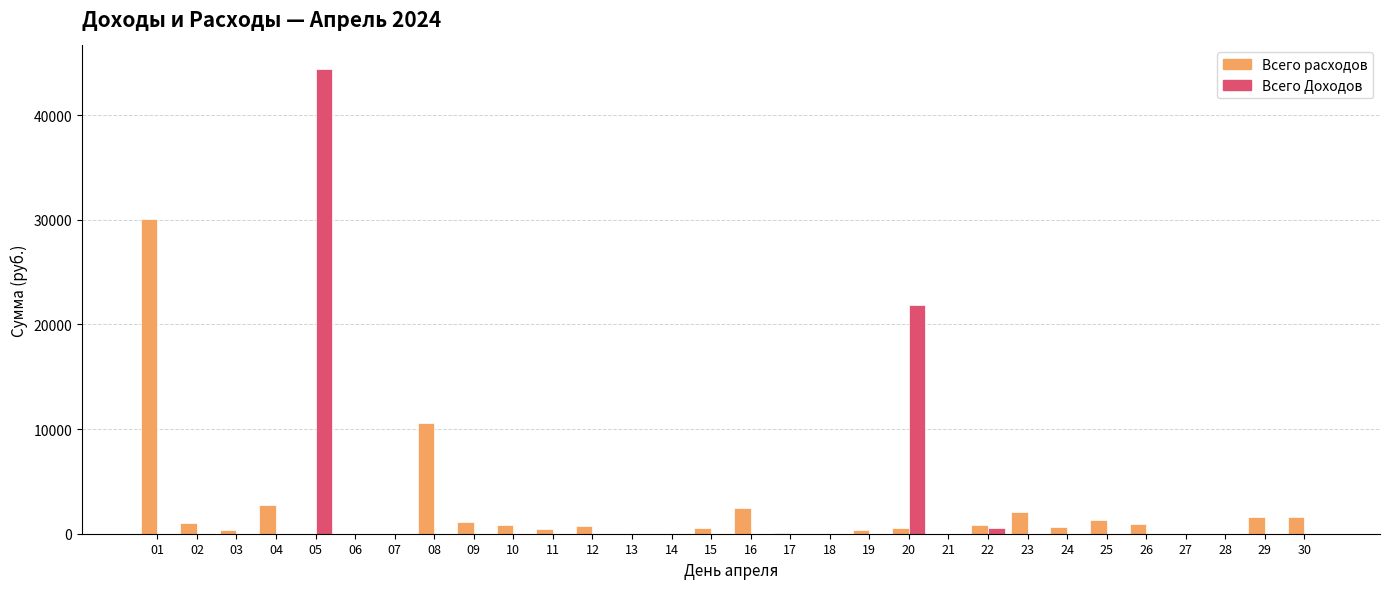

How many categories are shown in the chart?

30